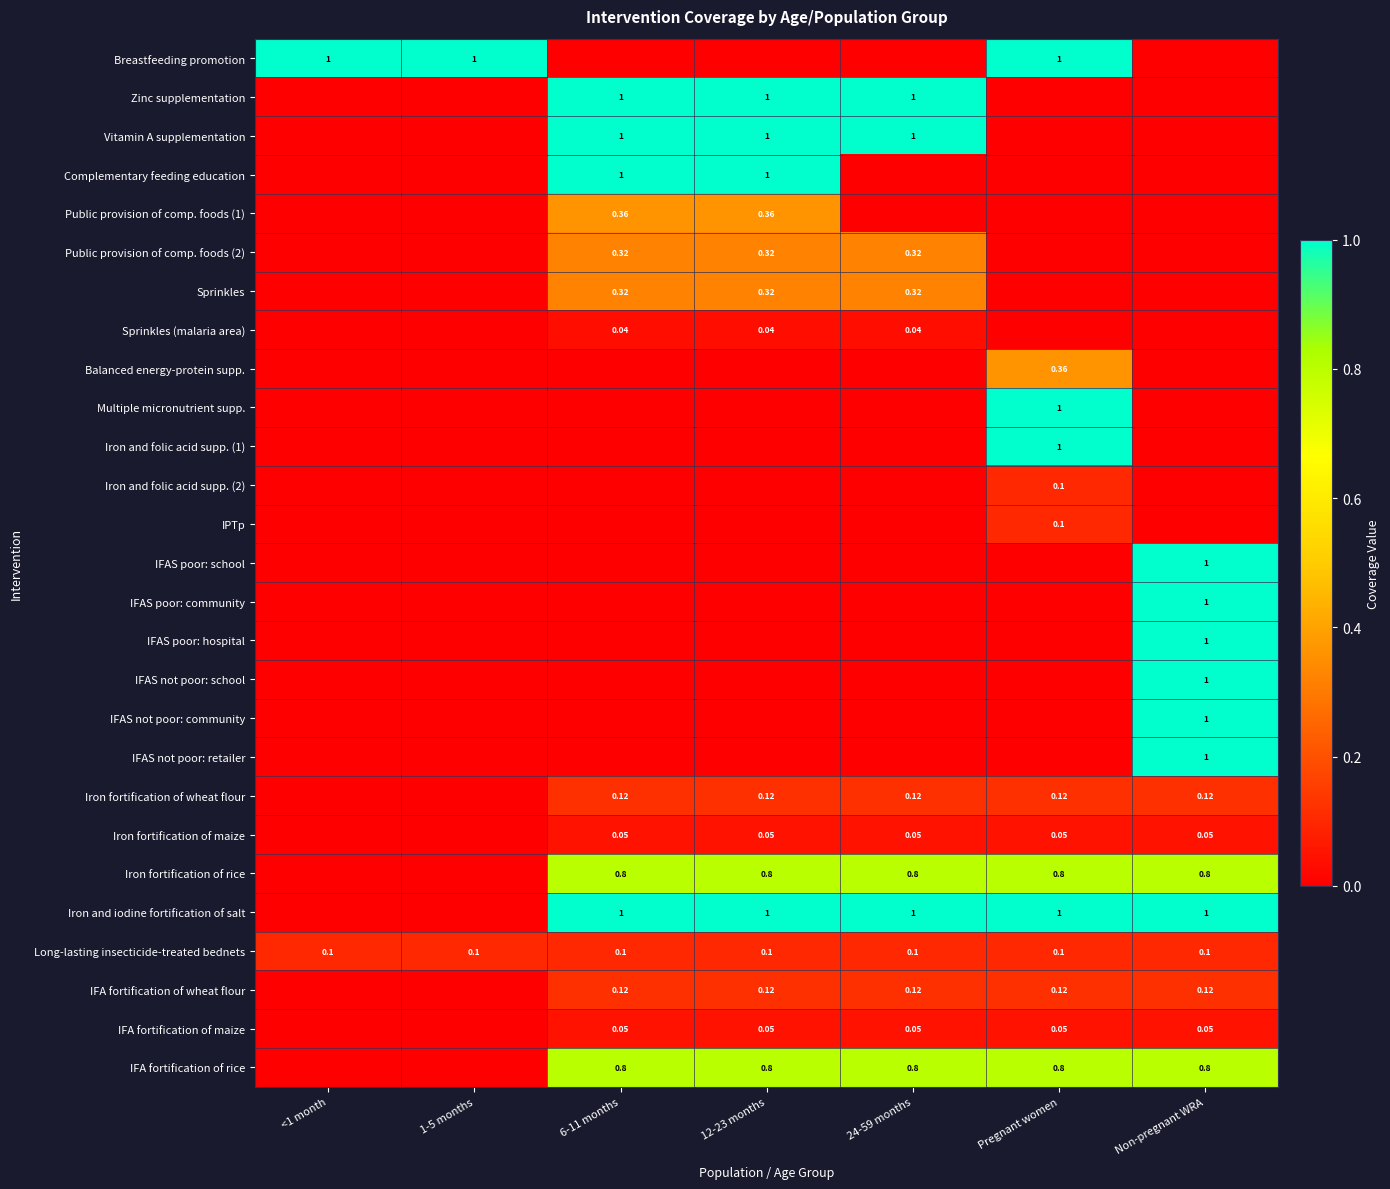

Which has a higher value, 1-5 months or Pregnant women?

1-5 months